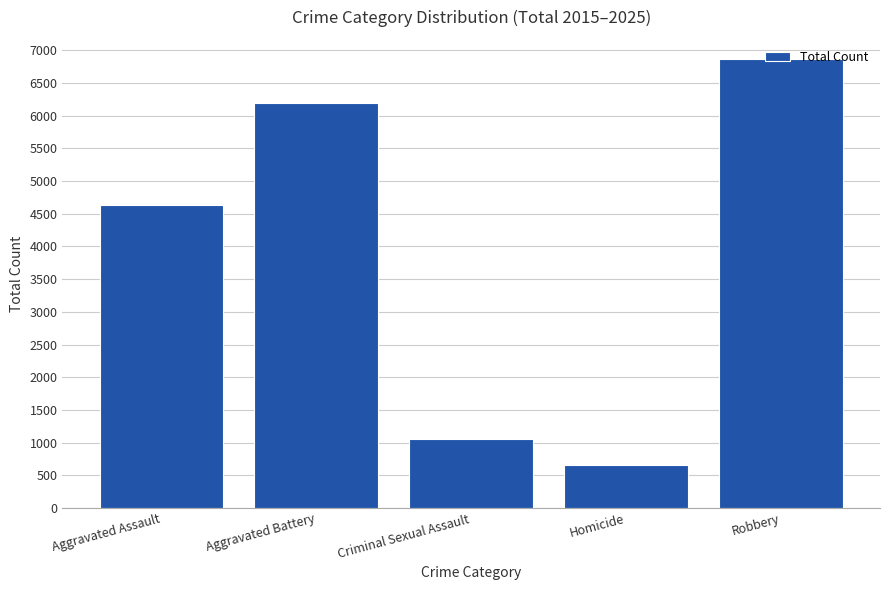

What is the average value?

3883